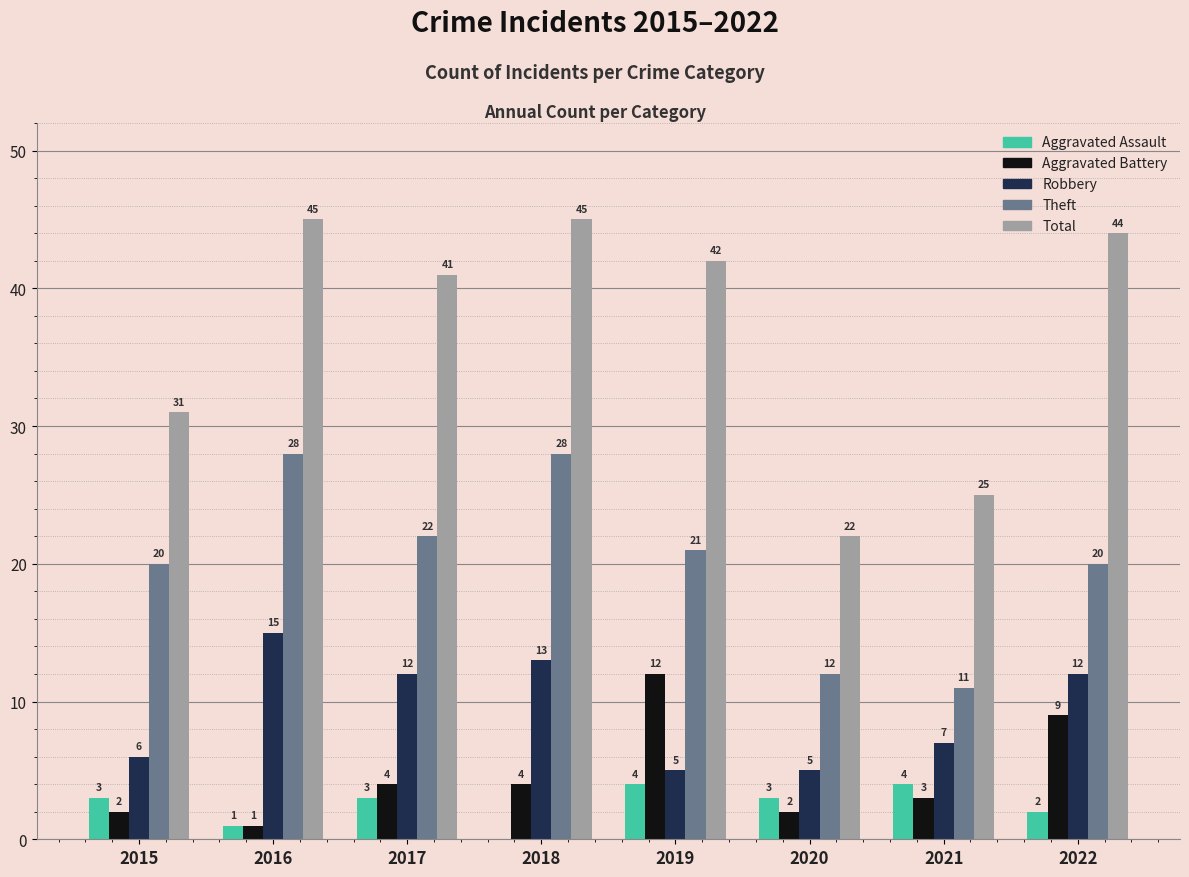

Where is Aggravated Assault nearest to the value 2?

2022